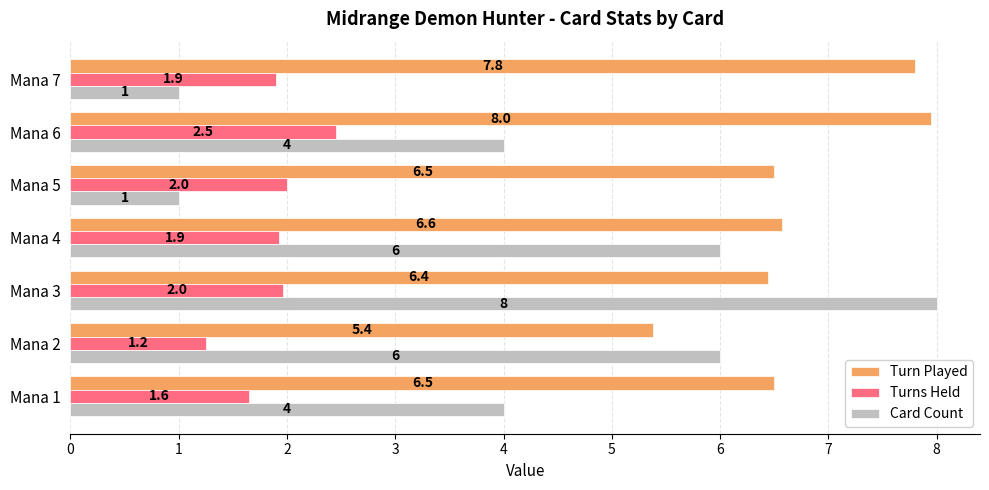

Which series has the largest total across all categories?

Turn Played